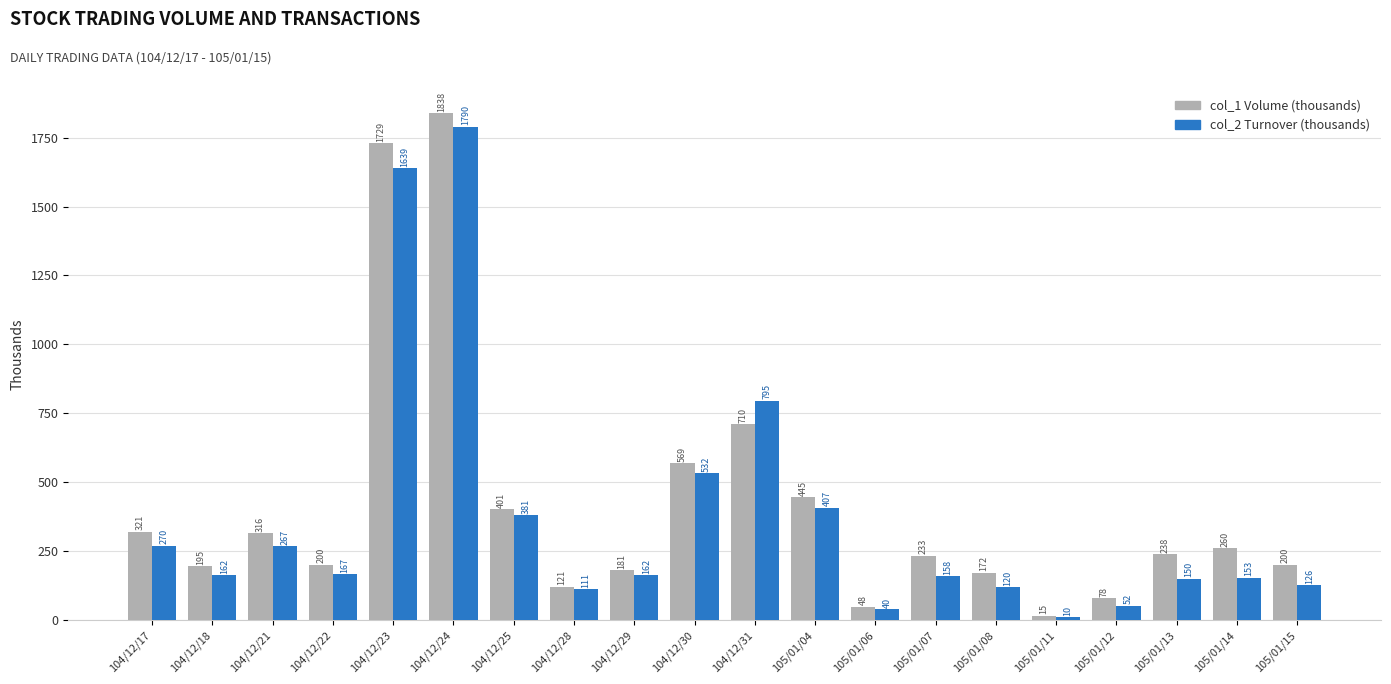

What is the label of the 6th bar from the right?

105/01/08